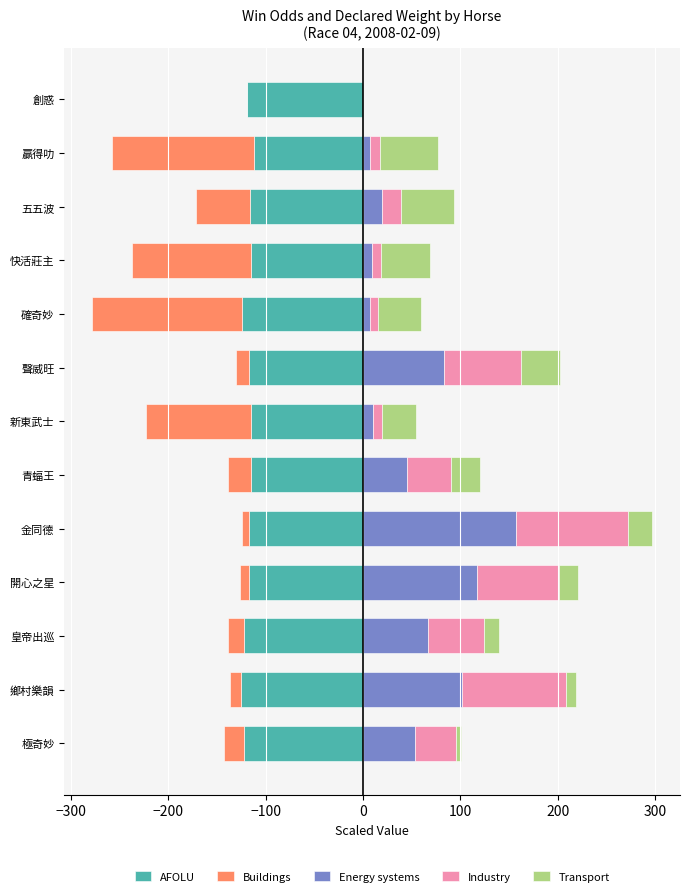

What value does the Industry series have at 青蝠王?

44.5